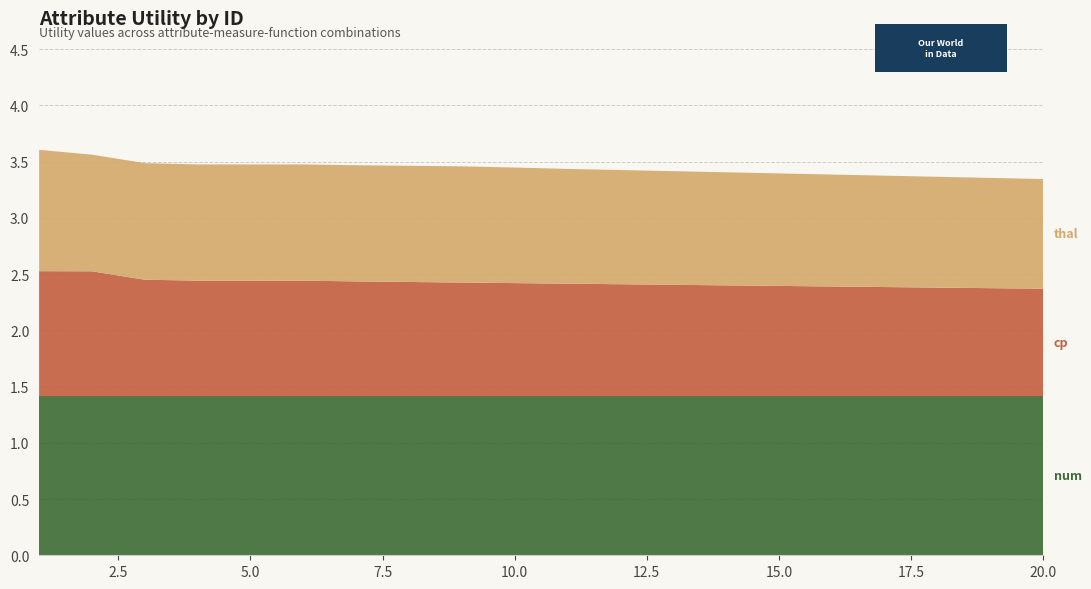

Reading left to right, what are all the values shown in this chart?

num: 1.4	1.4	1.4	1.4	1.4	1.4	1.4	1.4	1.4	1.4	1.4	1.4	1.4	1.4	1.4	1.4	1.4	1.4	1.4	1.4
cp: 1.1	1.1	1.0	1.0	1.0	1.0	1.0	1.0	1.0	1.0	1.0	1.0	1.0	1.0	1.0	1.0	1.0	1.0	1.0	1.0
thal: 1.1	1.0	1.0	1.0	1.0	1.0	1.0	1.0	1.0	1.0	1.0	1.0	1.0	1.0	1.0	1.0	1.0	1.0	1.0	1.0